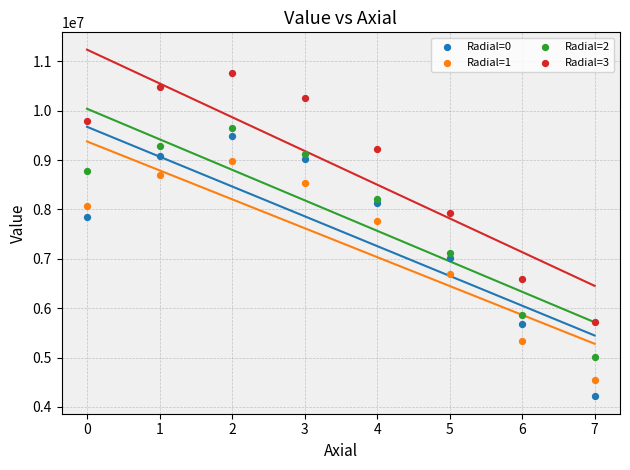

Across all series, what Y value is closest to 7482449?

7758125.5